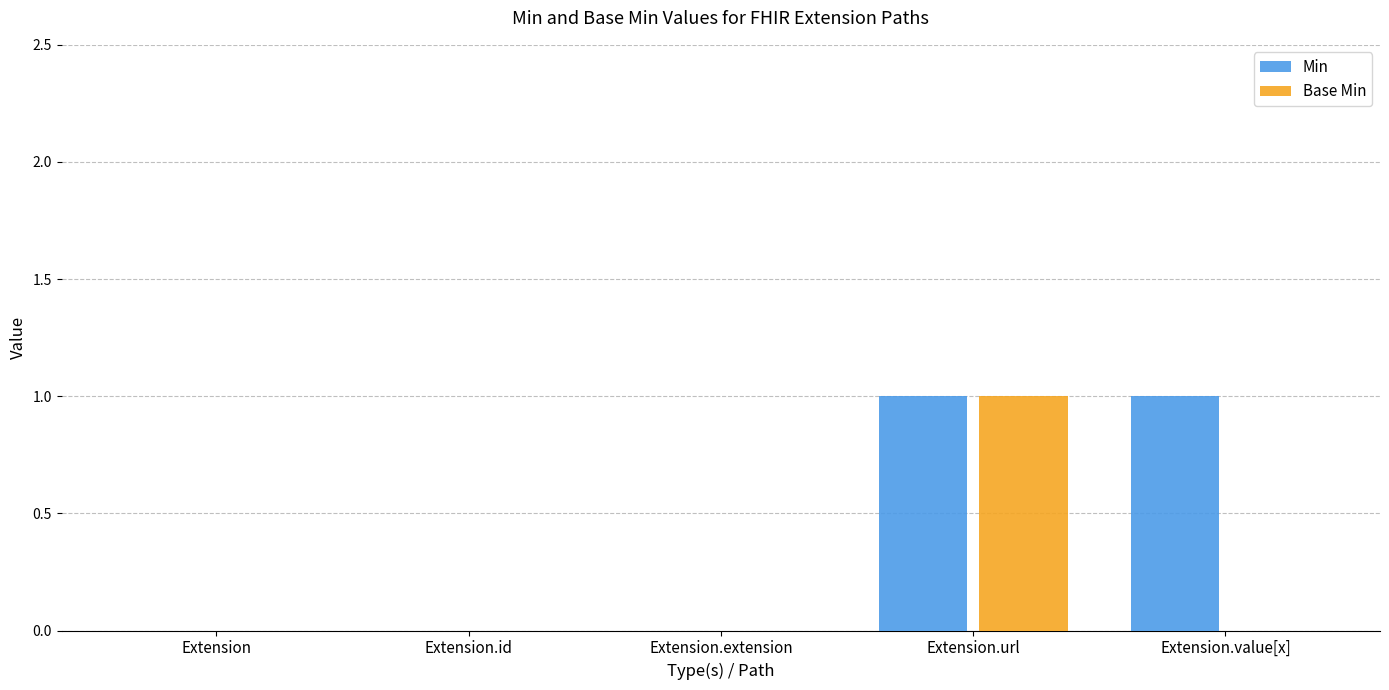

The value of Min at Extension.url is 1. True or false?

True